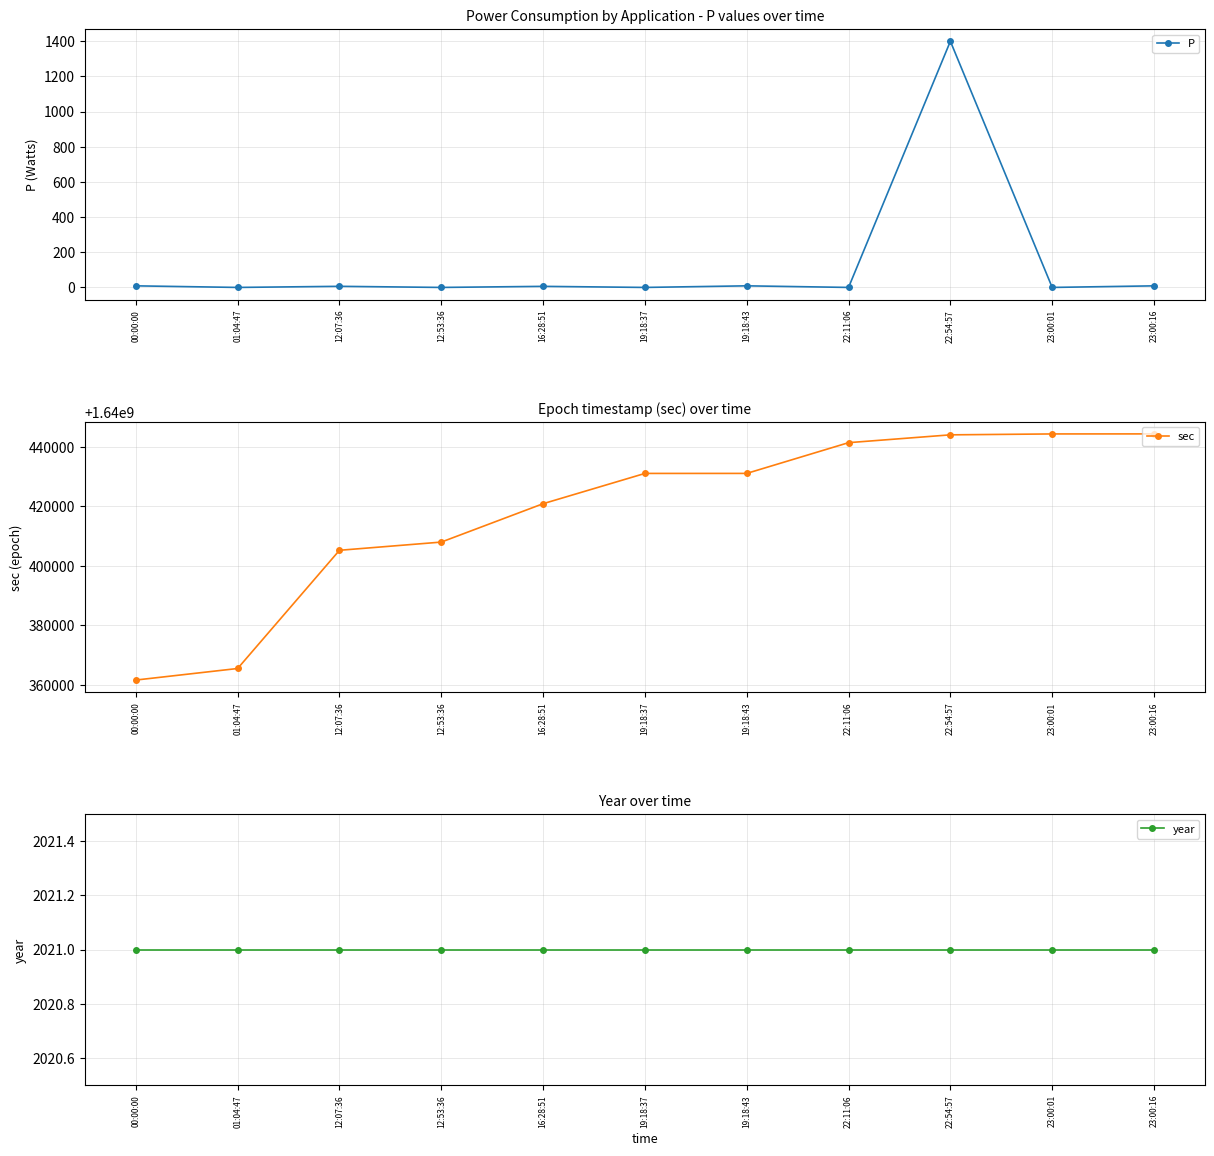

What is the label of the 1st point from the right?

23:00:16